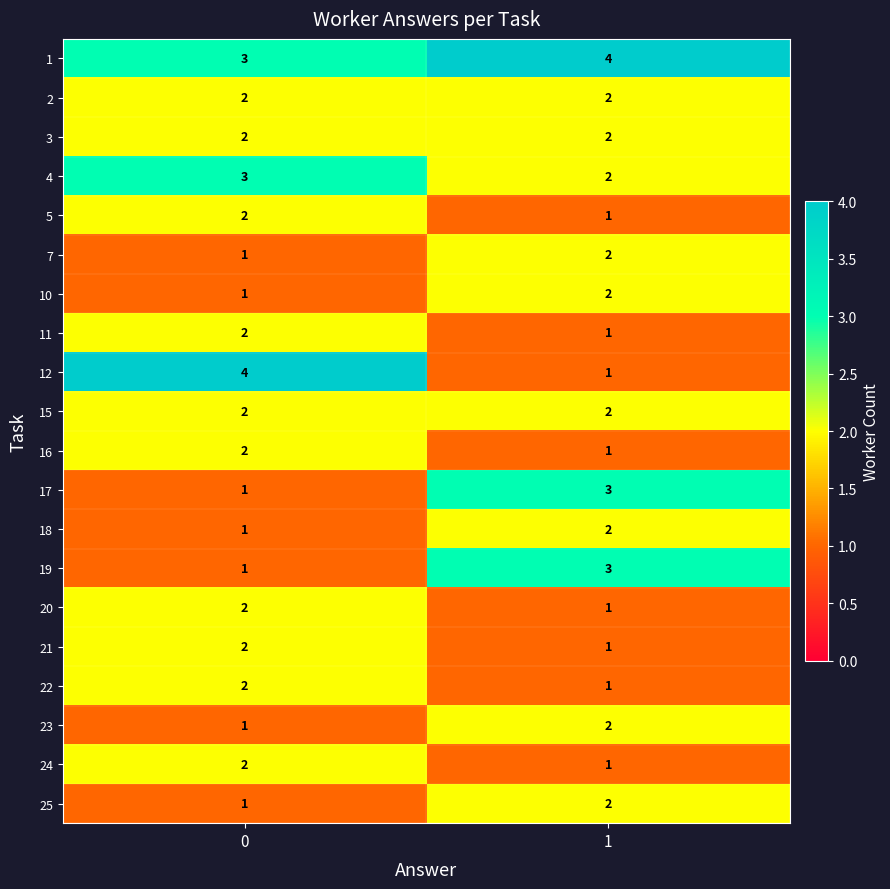

At how many categories does at least one series exceed 1?

2